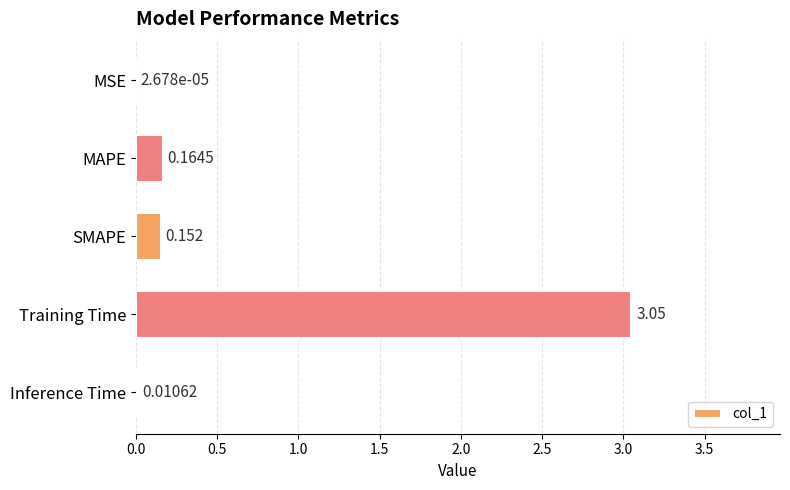

At which label is the value closest to 1?

MAPE